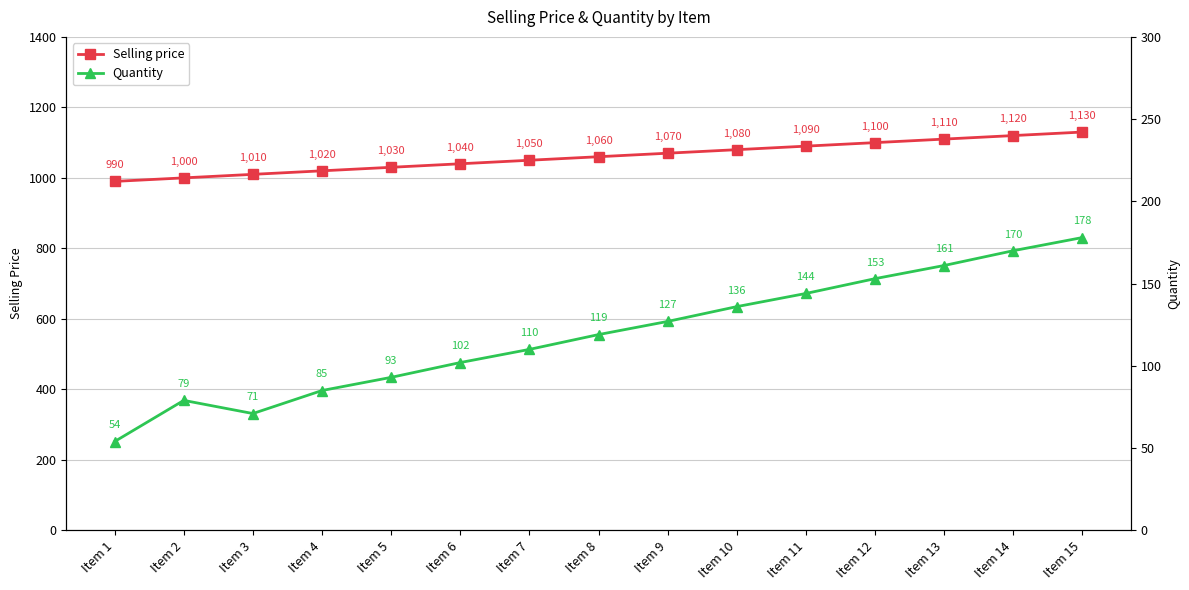

What are all the series names shown in the legend?

Selling price, Quantity